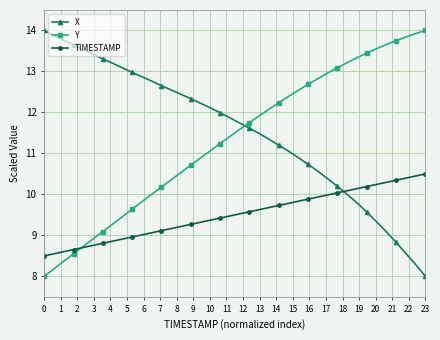

What is the minimum value shown in the chart?

8.0